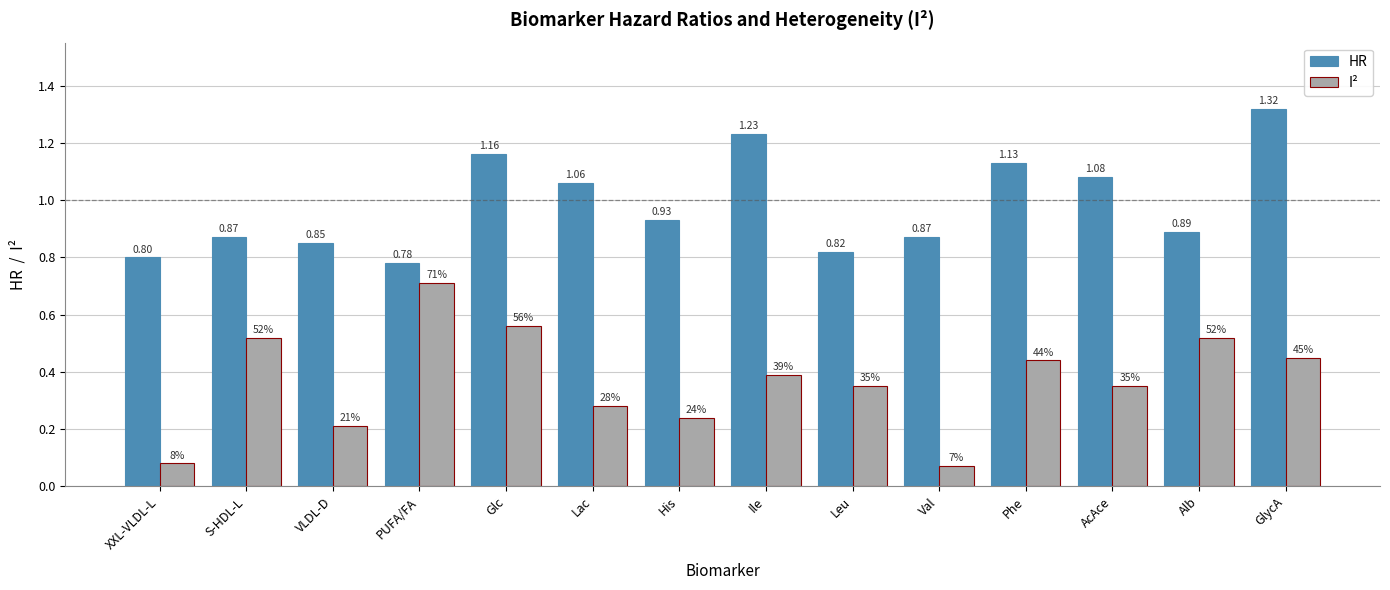

At how many categories does at least one series exceed 1?

6